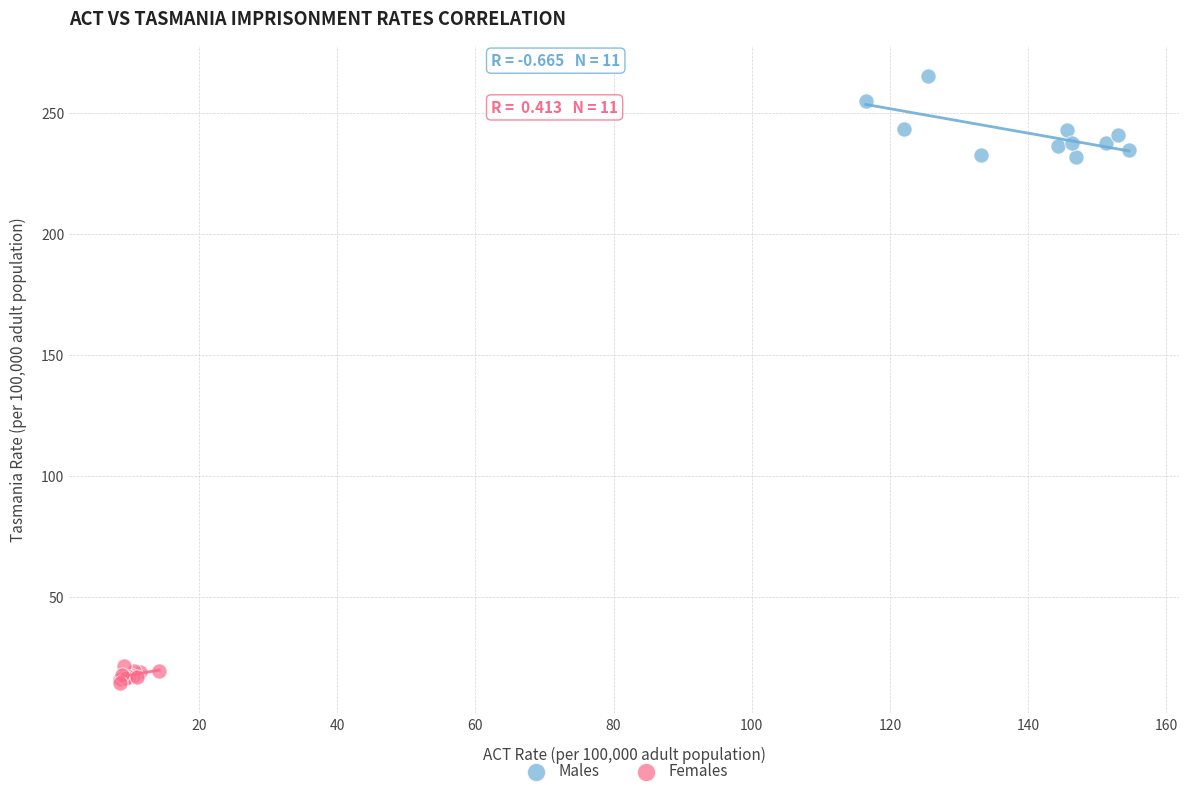

Which series has the widest spread of Y values?

Males